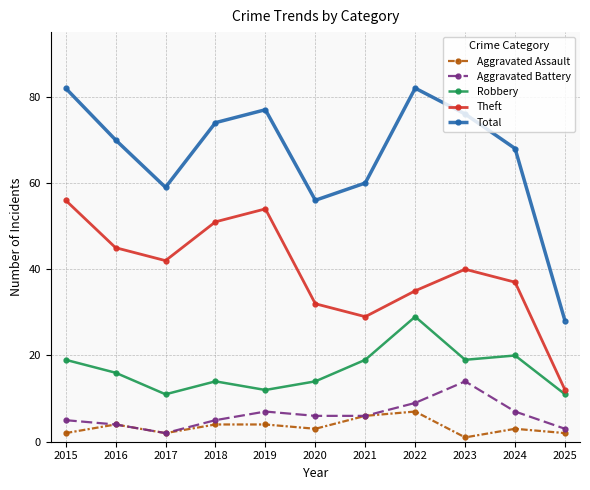

At which label does Total first exceed 70?

2015